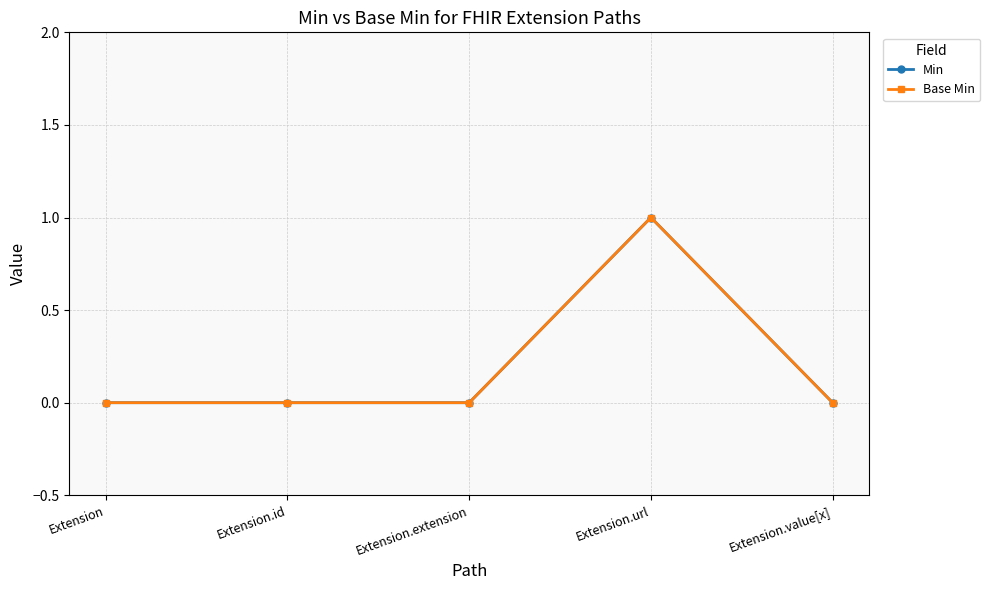

What is the highest value of the Min series?

1